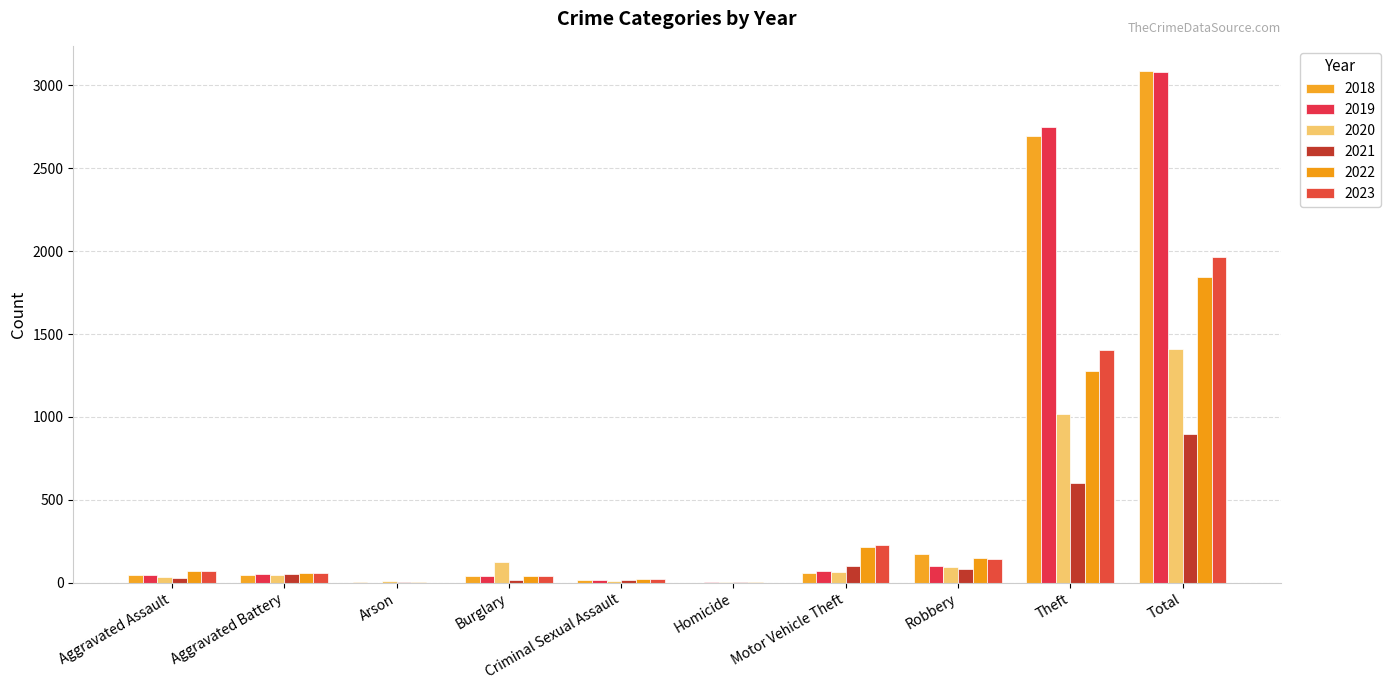

Which label corresponds to the largest value in the chart?

Total